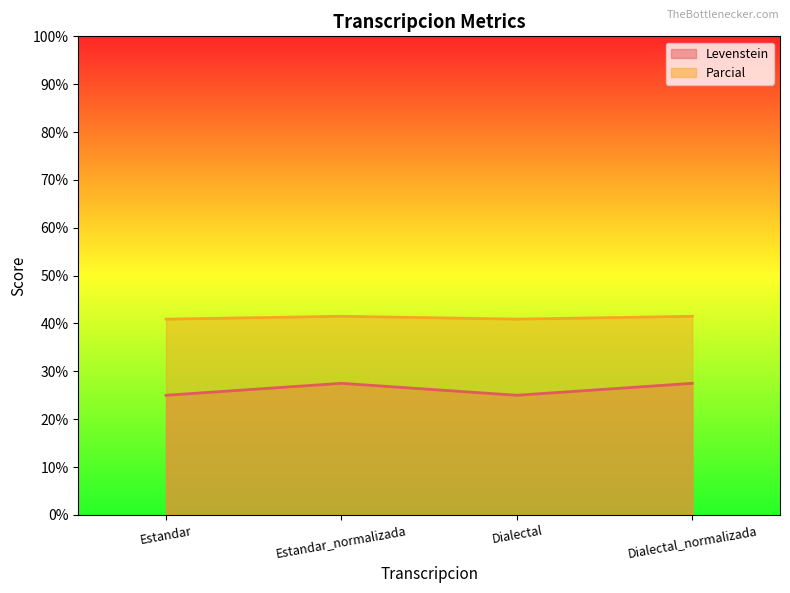

What is the label of the 2nd point from the left?

Estandar_normalizada